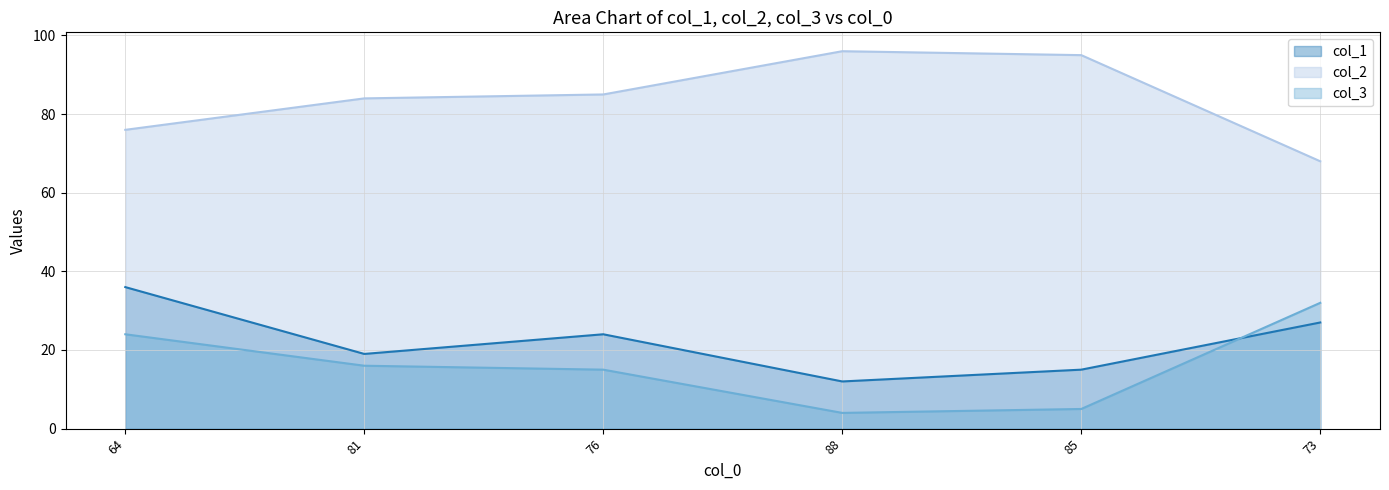

True or false: col_1 and col_2 intersect in this chart.

False